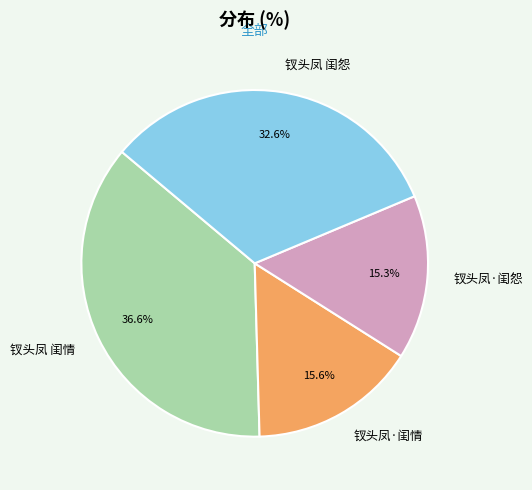

Which slice is the largest?

钗头凤 闺情